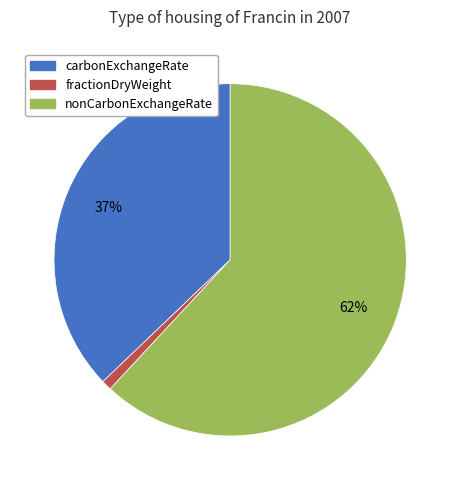

To the nearest percent, what is the difference between the carbonExchangeRate and nonCarbonExchangeRate slice percentages?

25%